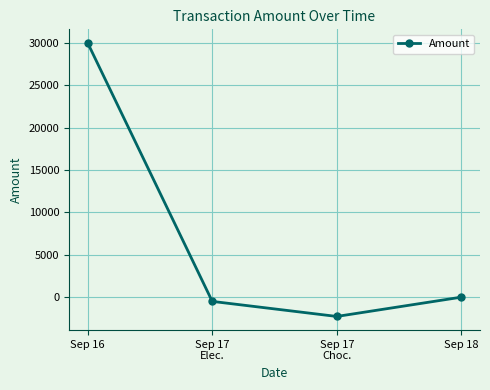

What is the label of the 1st point from the left?

Sep 16